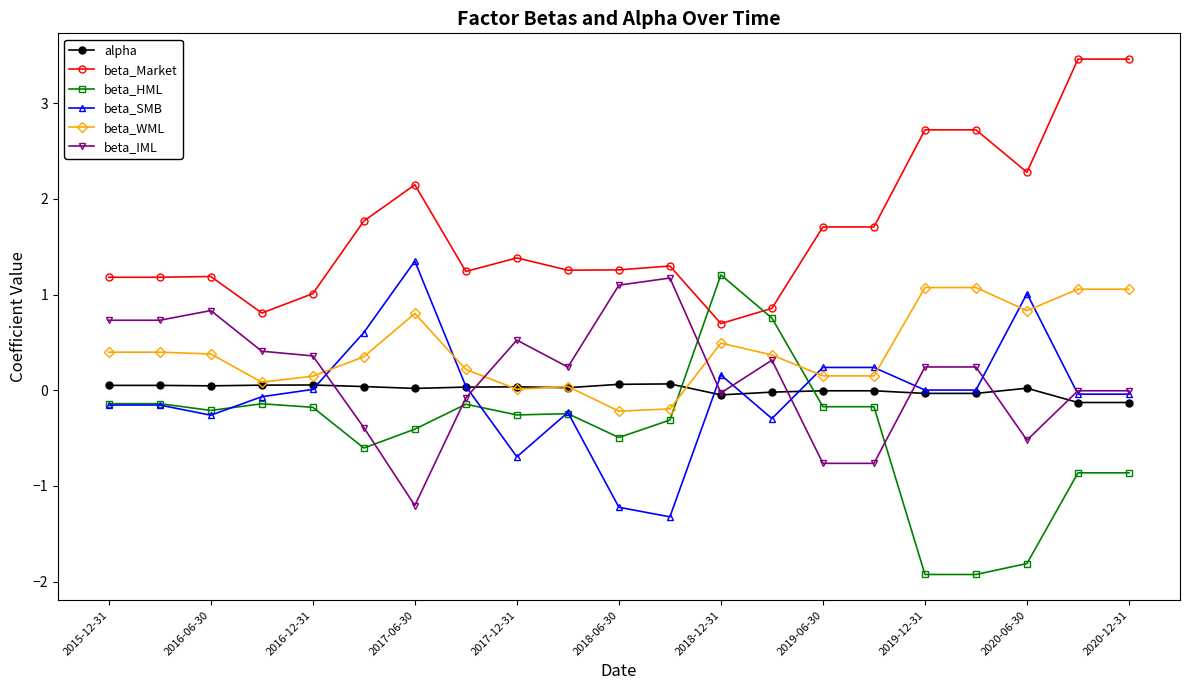

How many intersections are there between beta_HML and beta_IML?

4